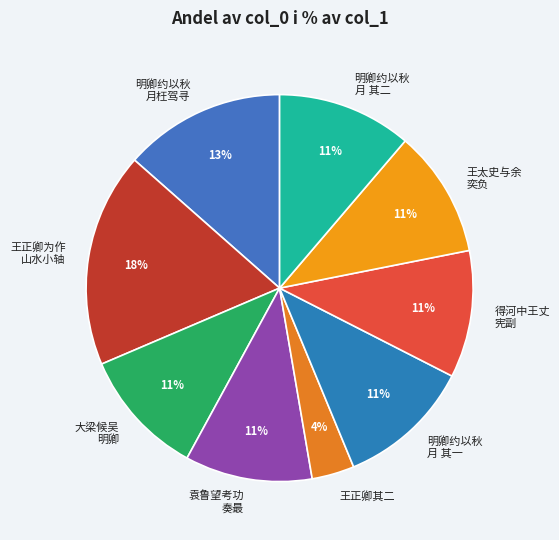

To the nearest percent, what portion does 明卿约以秋 月 其一 represent?

11%